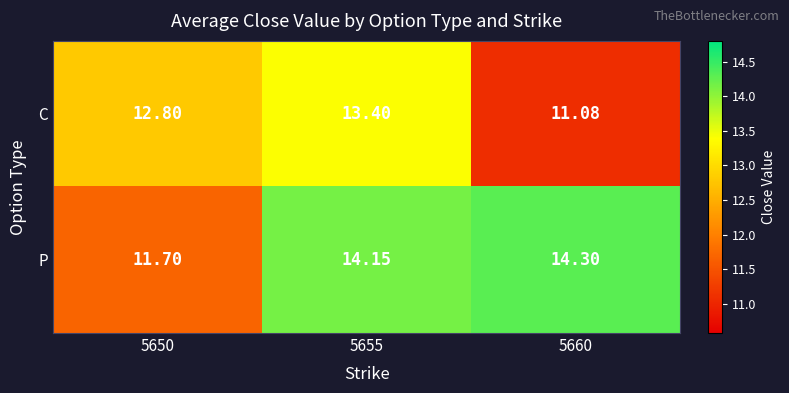

List the series in order of their peak value, highest first.

P, C